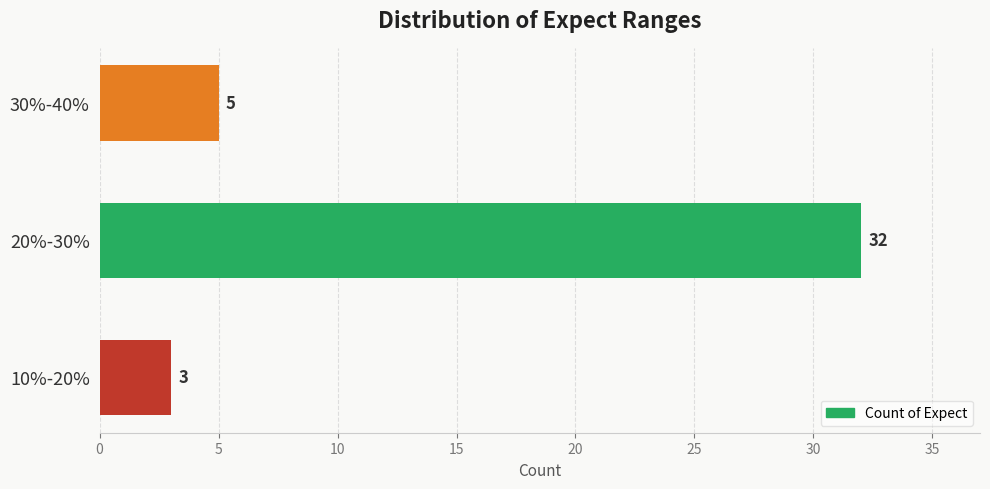

Reading bottom to top, extract all data points from this chart.

3	32	5